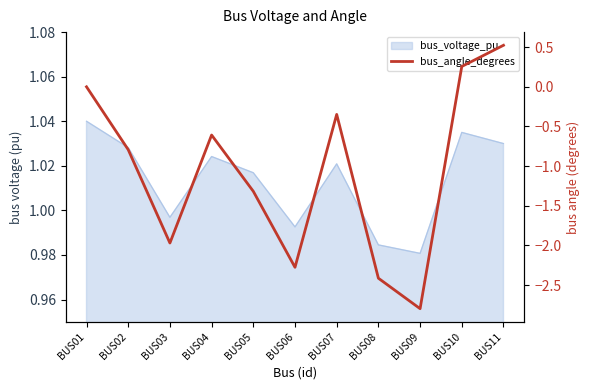

Reading left to right, transcribe all the data shown in this chart.

0.0	-0.8	-2.0	-0.6	-1.3	-2.3	-0.3	-2.4	-2.8	0.3	0.5